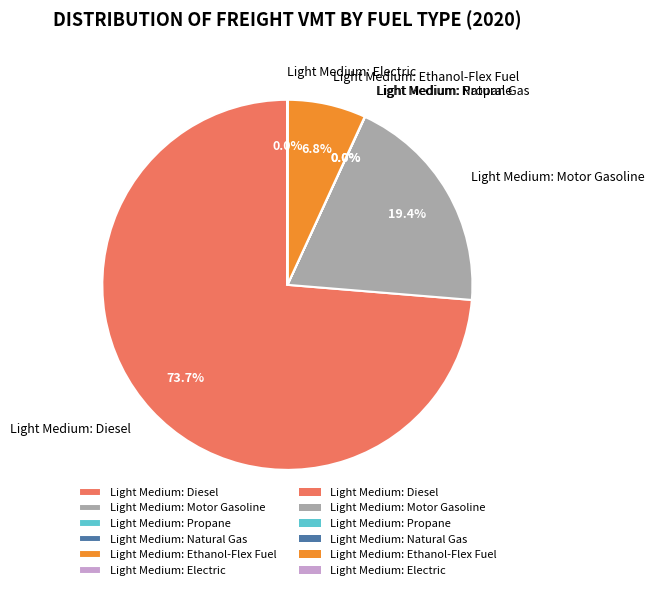

Does Light Medium: Diesel represent more than half of the total?

Yes